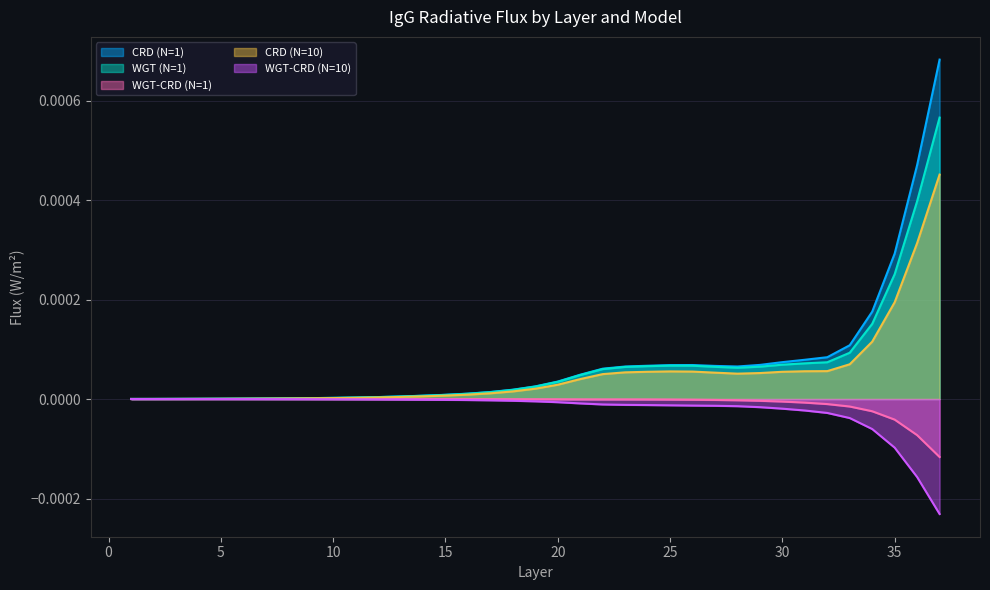

Where does the WGT-CRD (N=1) series first go above 0?

1